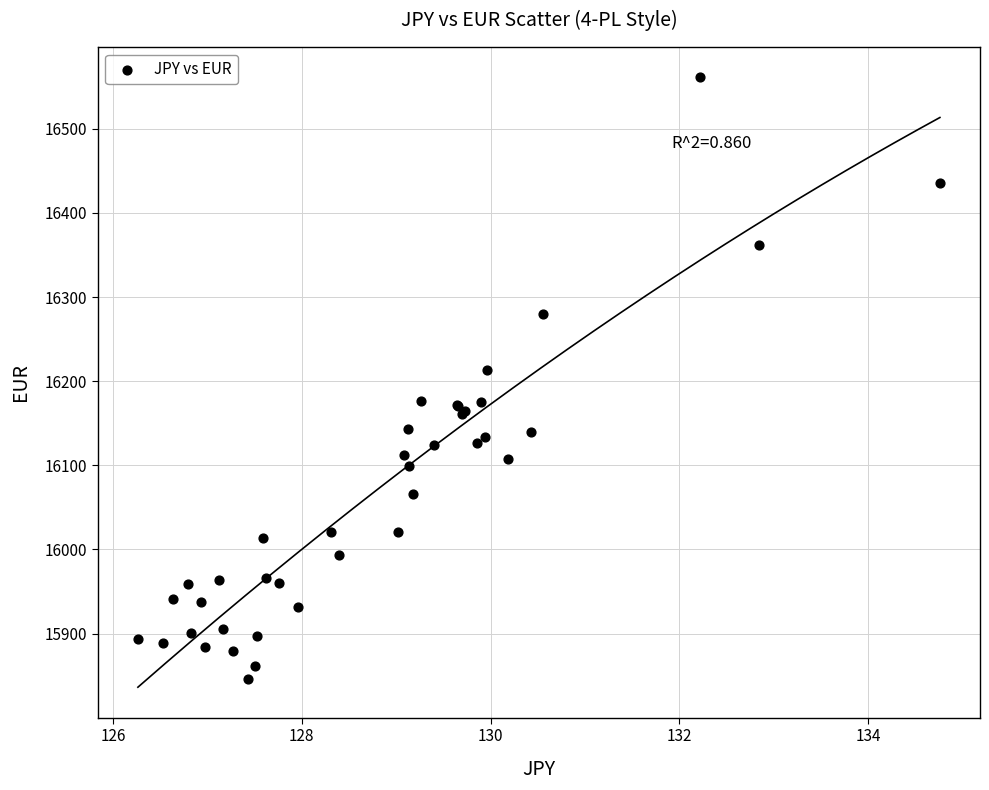

What Y value in the scatter plot is closest to 16203?

16213.4